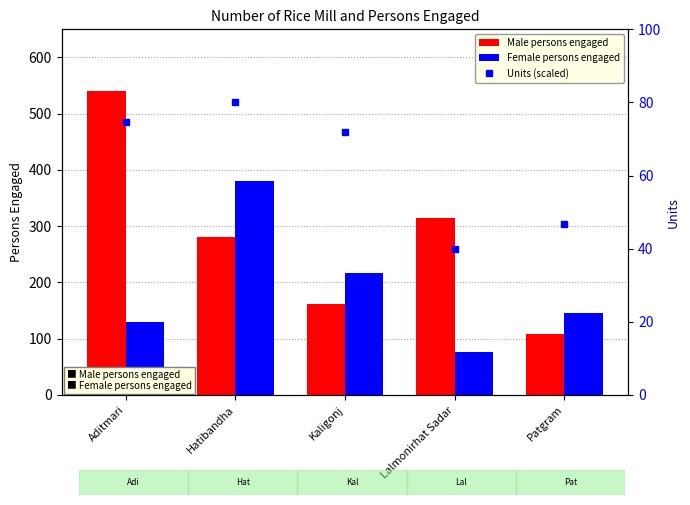

At Kaligonj, list the series in order from largest to smallest.

Female persons engaged, Male persons engaged, Units (scaled)